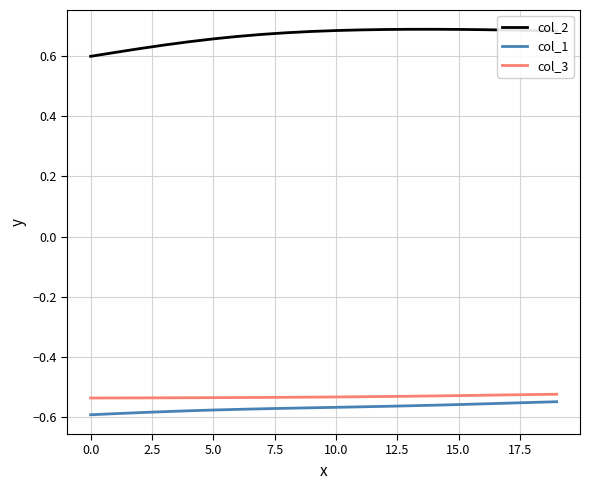

What is the difference between the second highest and minimum values in the col_2 series?

0.1